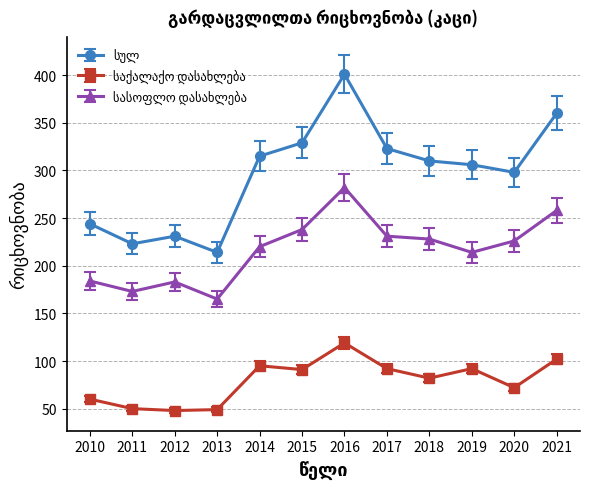

What is the difference between the highest and lowest values at 2018?

228